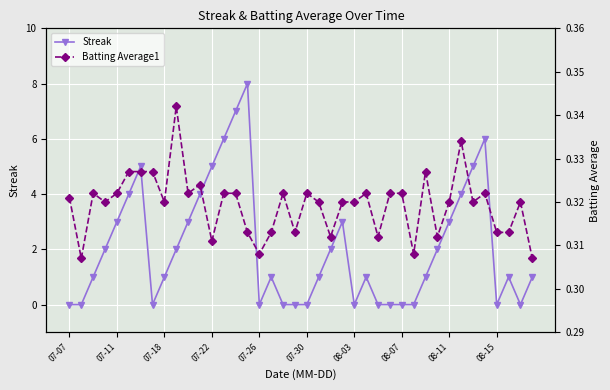

True or false: Streak has more than 2 interior local peaks.

True